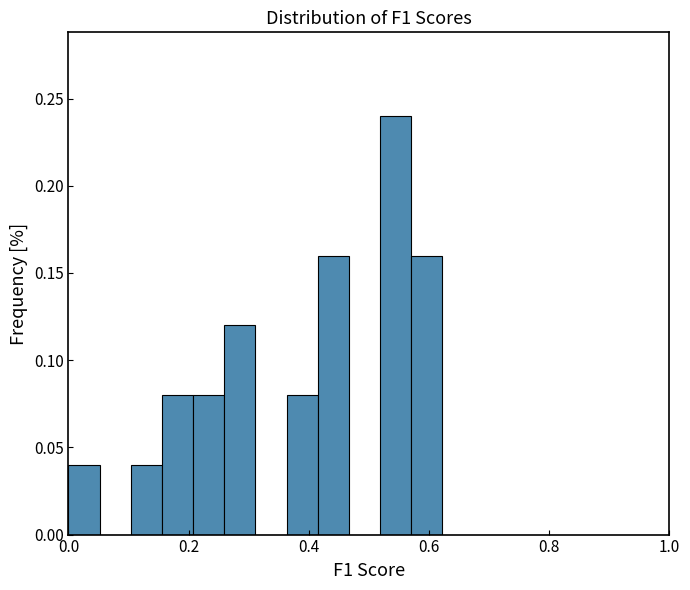

Around what value on the x-axis is the tallest bar? Give the approximate position of its centre, as read against the axis.

0.54